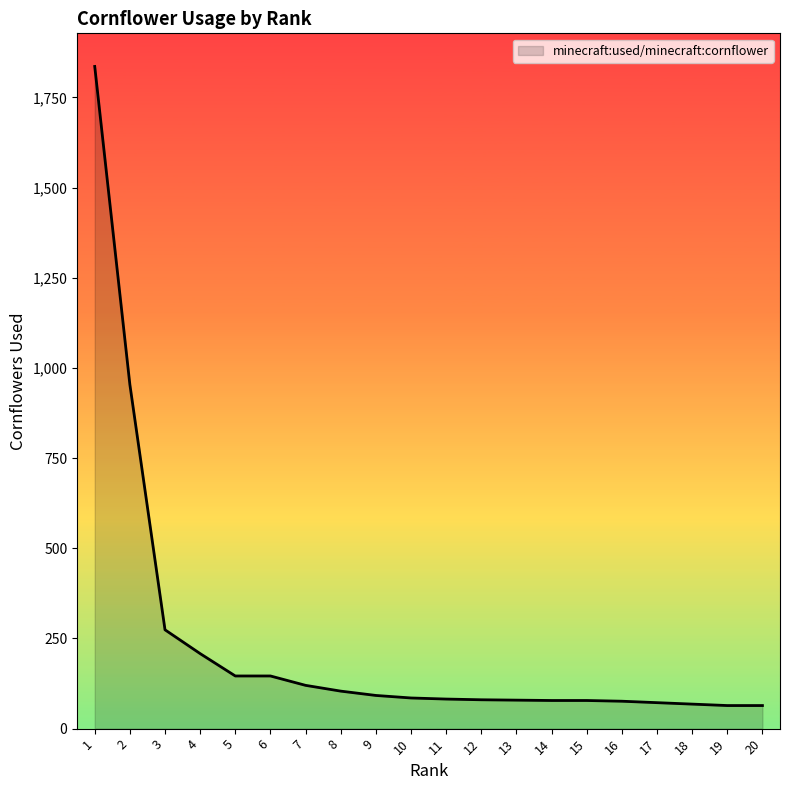

Is it true that the value at 10 is 85?

True